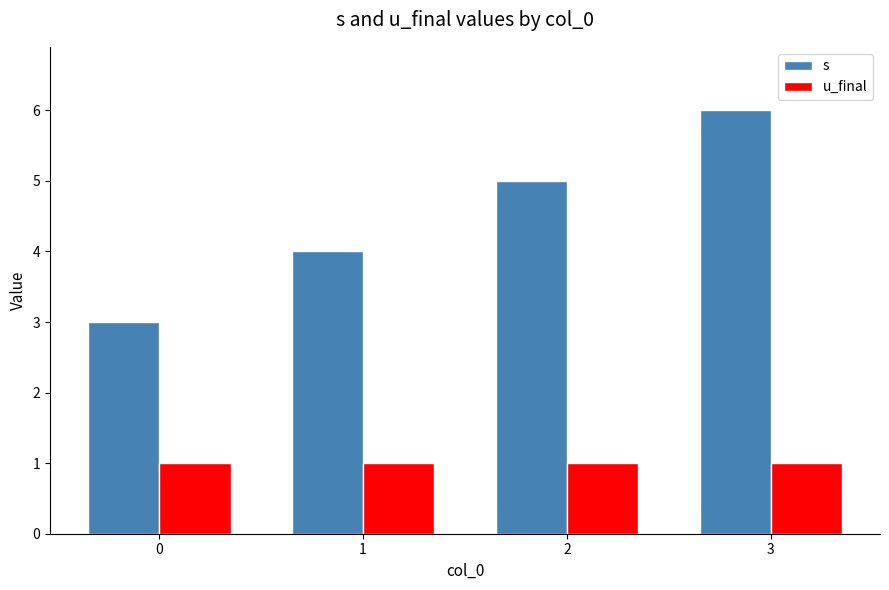

What value does the s series have at 0?

3